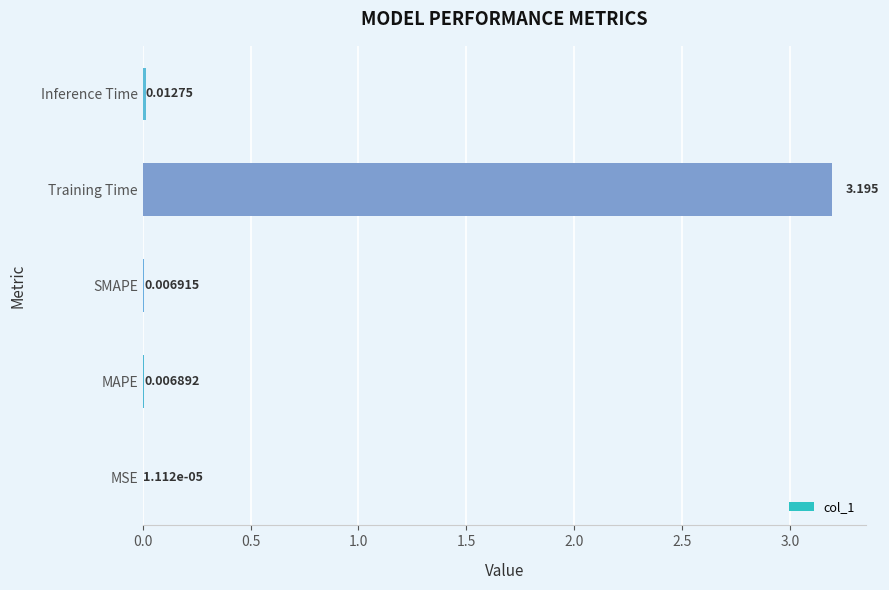

Which has a higher value, Inference Time or SMAPE?

Inference Time